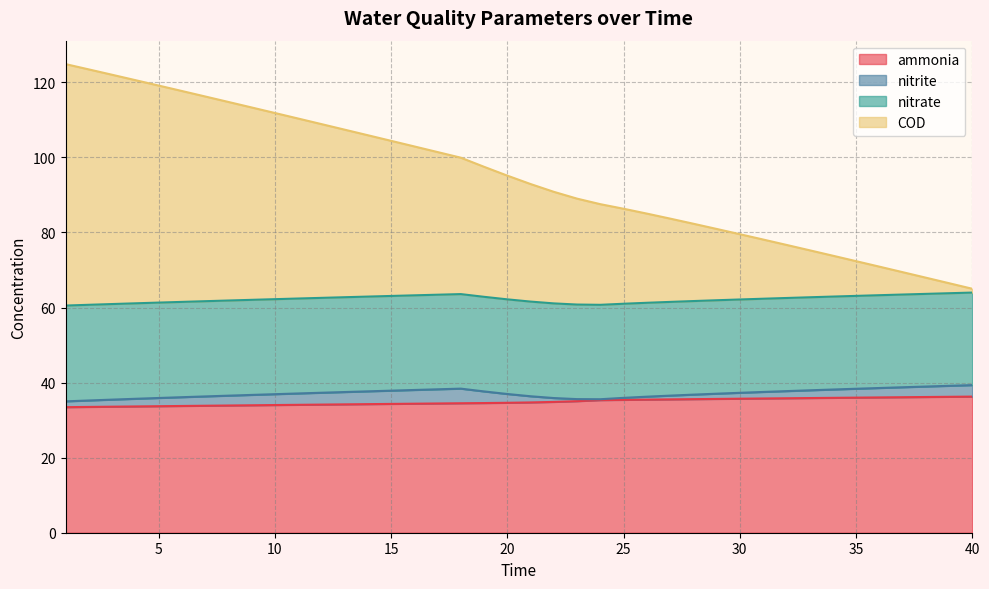

What is the minimum value for ammonia?

33.5